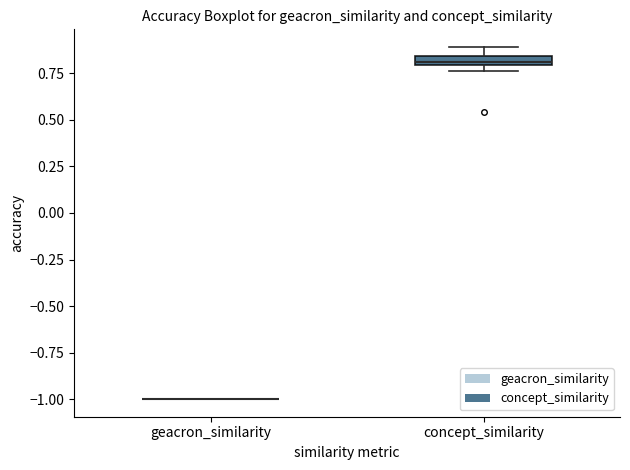

Where is the lower edge of the box for concept_similarity on the y-axis? The values are not printed on the chart, so give them approximately, as read against the axis.

0.80